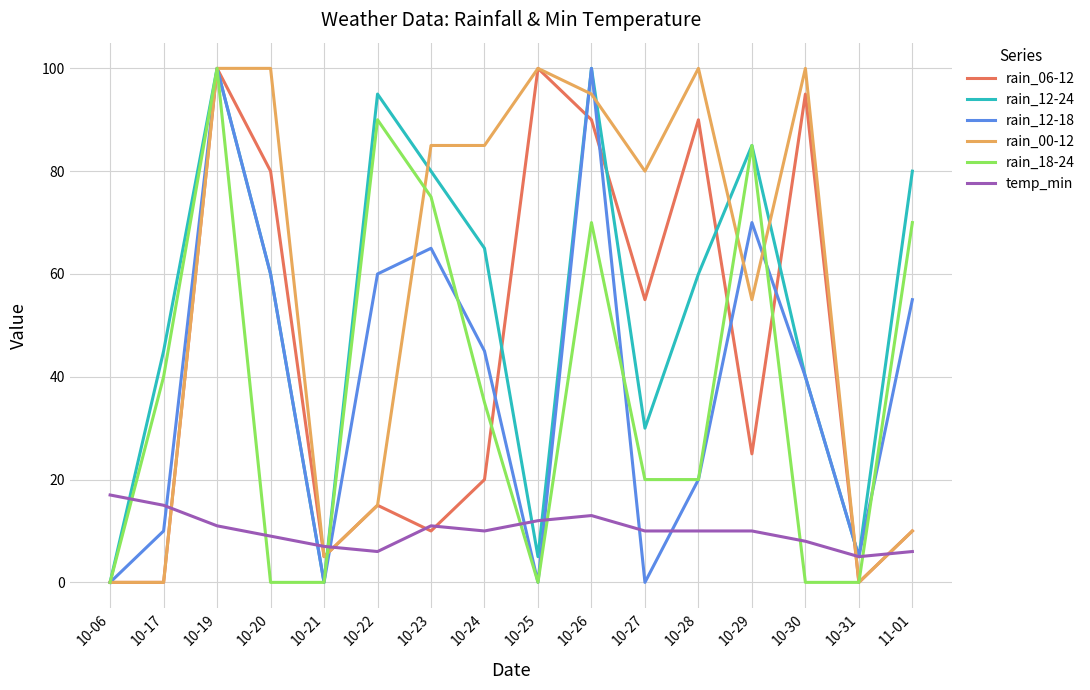

What position from the right is 10-27?

6